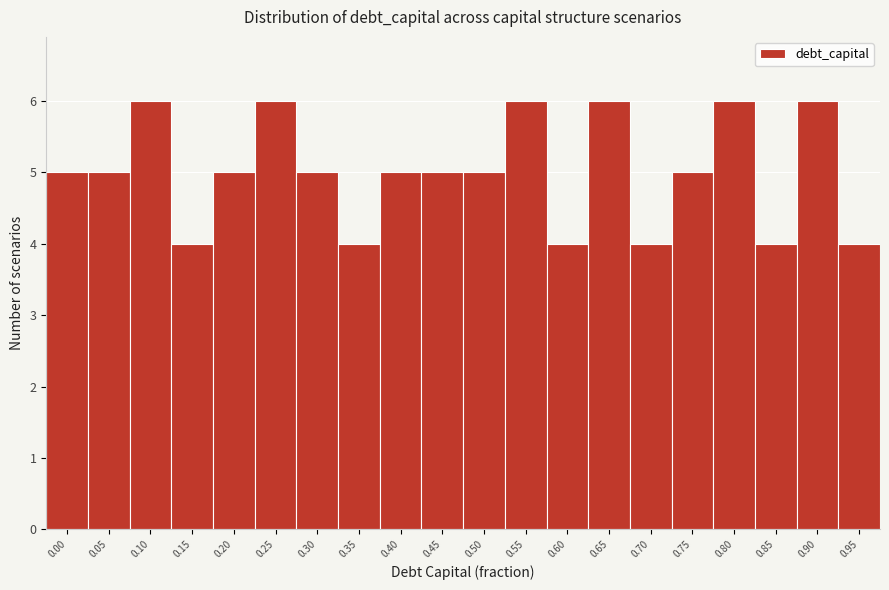

Reading left to right, what are all the values shown in this chart?

0.00=5	0.05=5	0.10=6	0.15=4	0.20=5	0.25=6	0.30=5	0.35=4	0.40=5	0.45=5	0.50=5	0.55=6	0.60=4	0.65=6	0.70=4	0.75=5	0.80=6	0.85=4	0.90=6	0.95=4